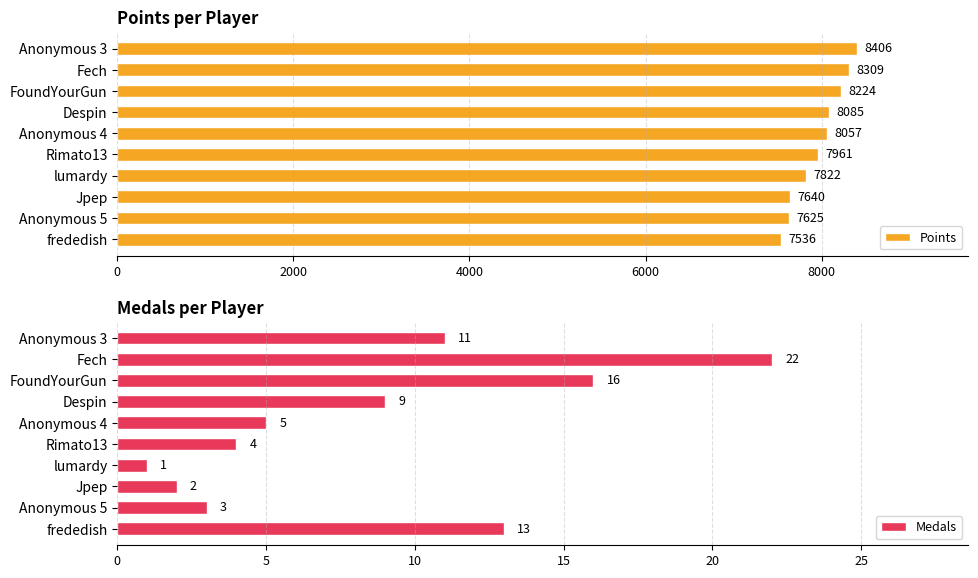

What is the difference between the Points values at Despin and Jpep?

445